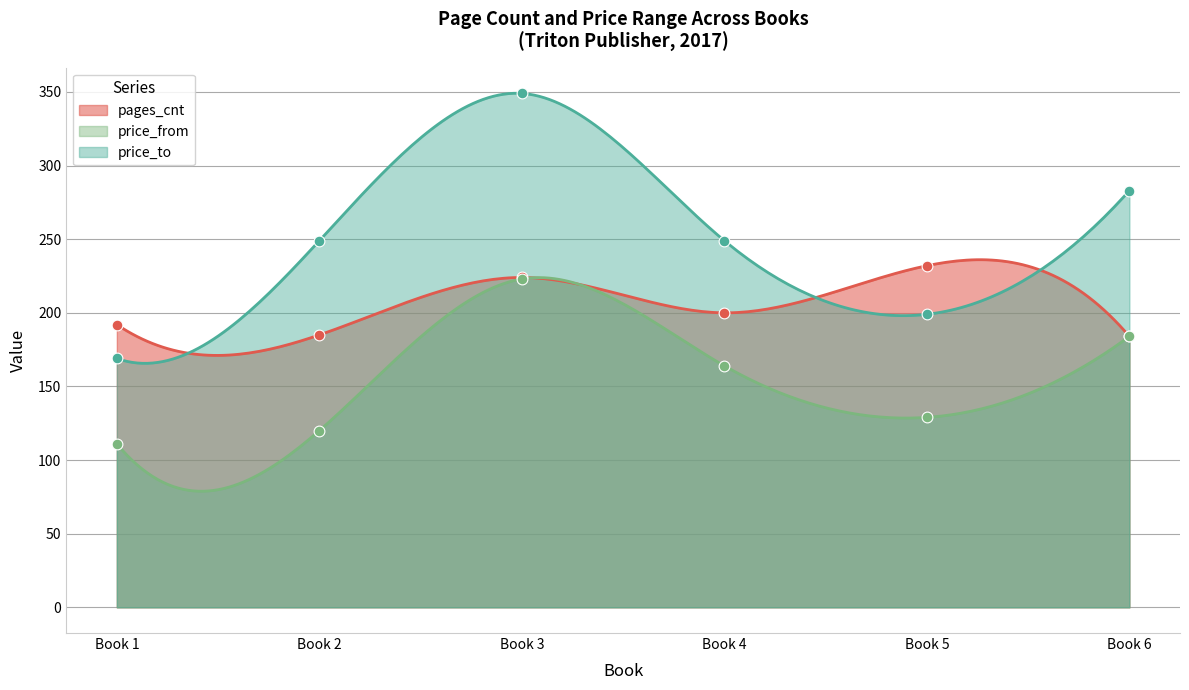

What is the maximum value for price_to?

349.1